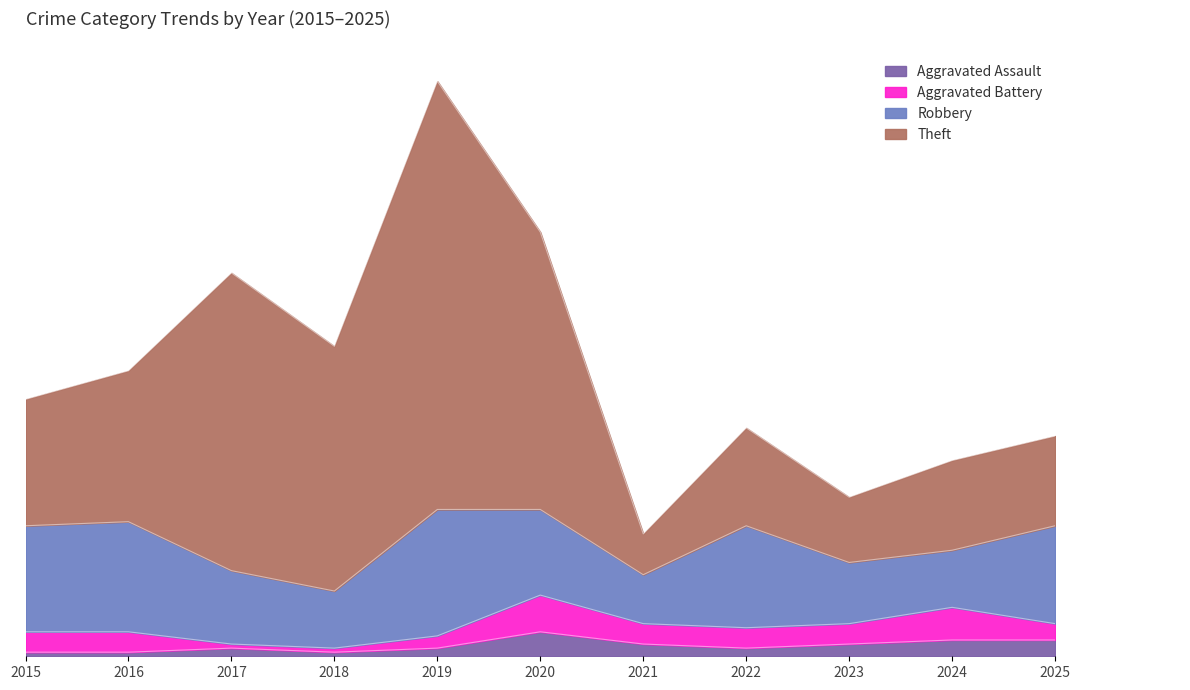

True or false: Robbery has more than 2 interior local peaks.

True